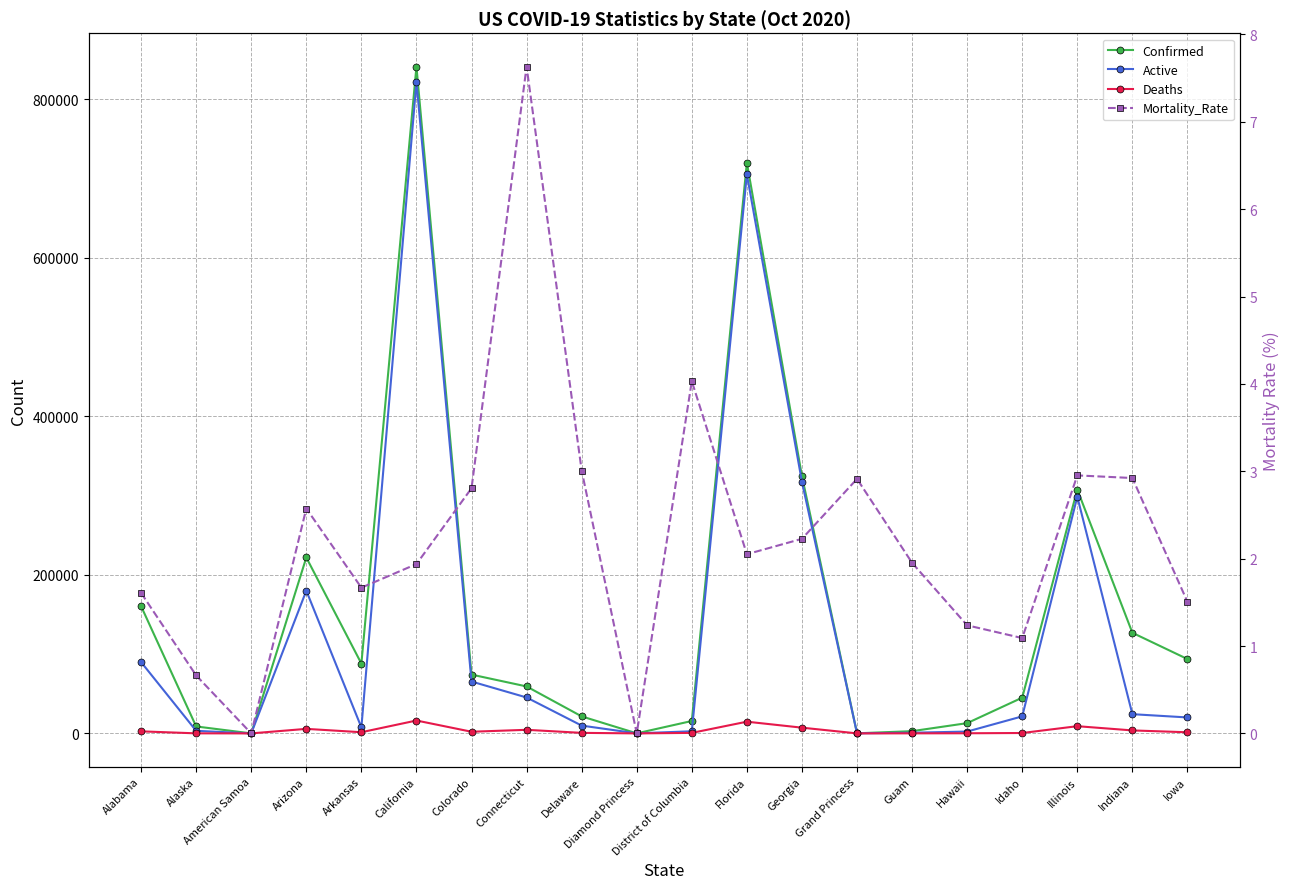

True or false: Mortality_Rate has more than 1 interior local peaks.

True